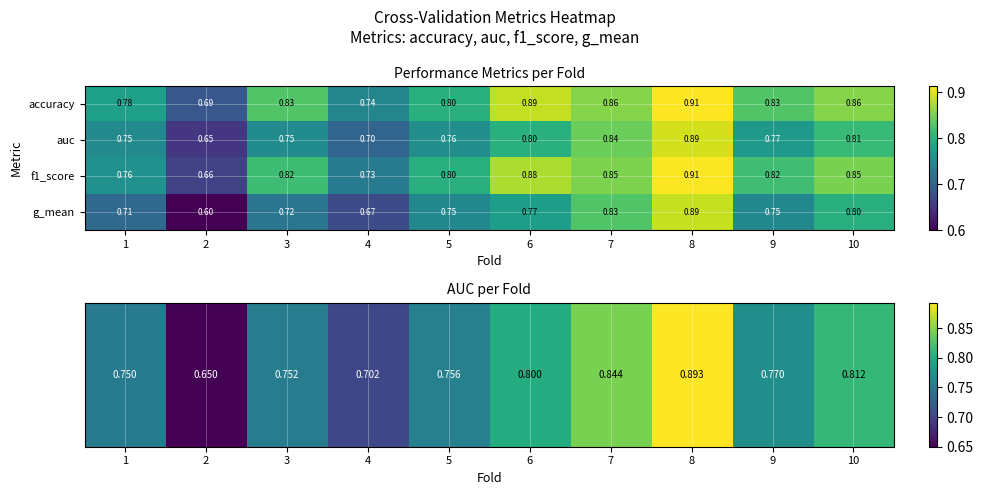

How many data points does each series have?

10